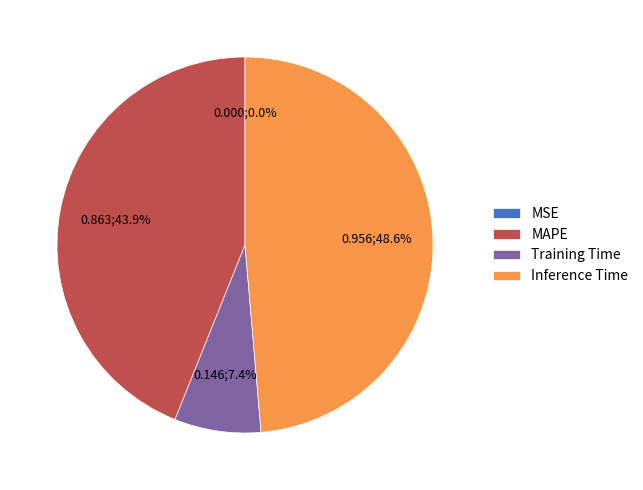

Which category has the biggest portion of the pie?

Inference Time